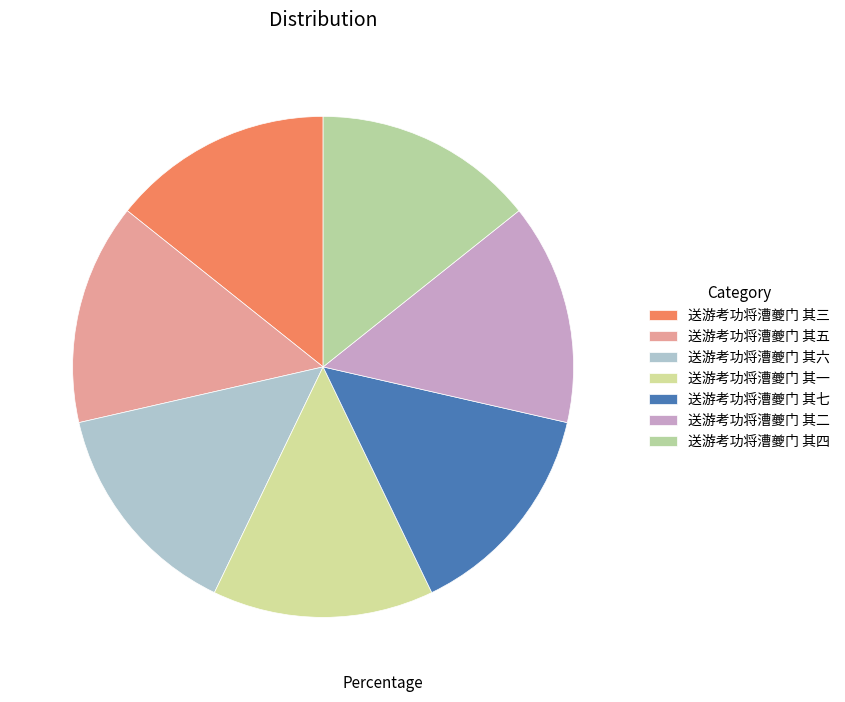

Rank the categories by value from highest to lowest.

送游考功将漕夔门 其三, 送游考功将漕夔门 其四, 送游考功将漕夔门 其六, 送游考功将漕夔门 其二, 送游考功将漕夔门 其七, 送游考功将漕夔门 其一, 送游考功将漕夔门 其五